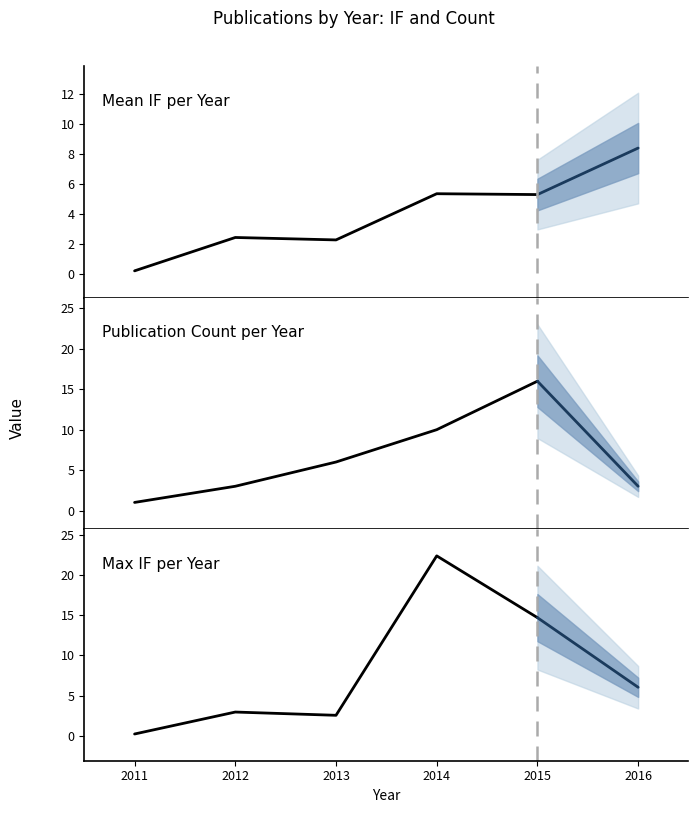

True or false: Mean IF and Count intersect in this chart.

True